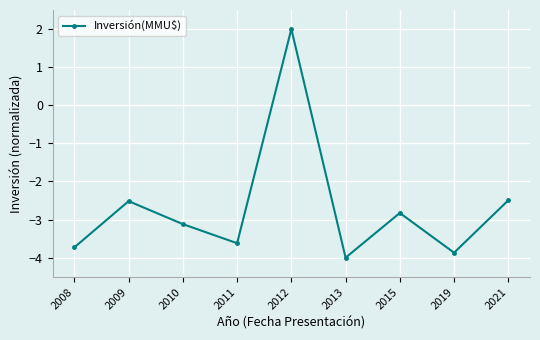

Reading left to right, what are all the values shown in this chart?

-3.7	-2.5	-3.1	-3.6	2.0	-4.0	-2.8	-3.9	-2.5